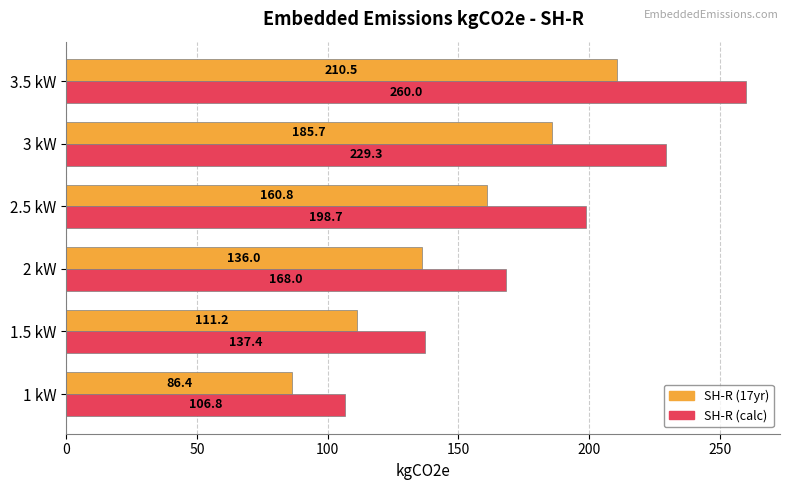

What is the difference between the second highest and second lowest values in the SH-R (calc) series?

91.9